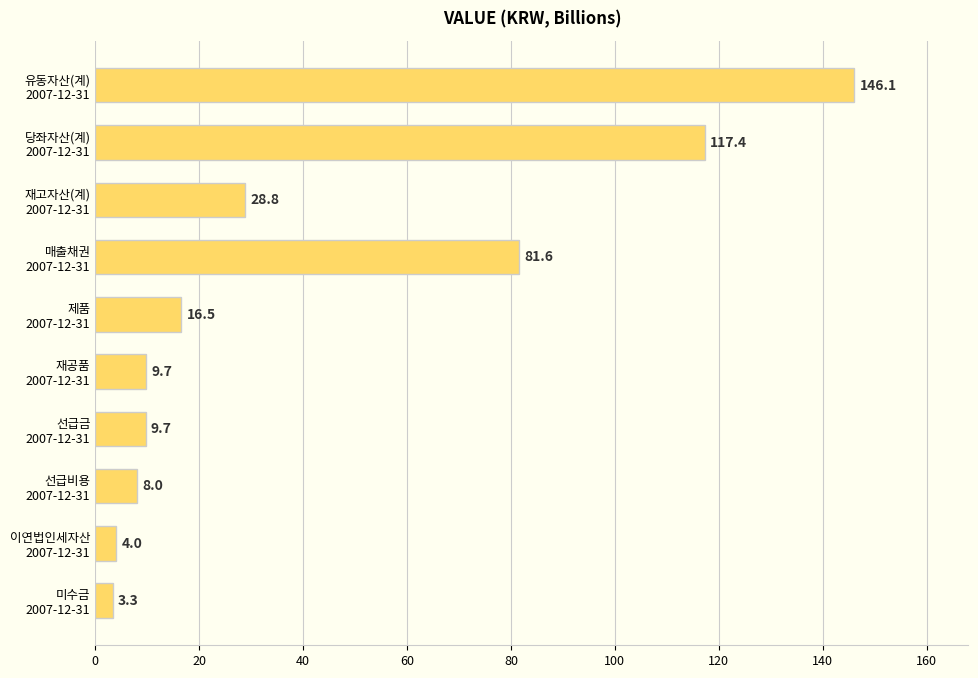

What is the sum of all values?

425.1